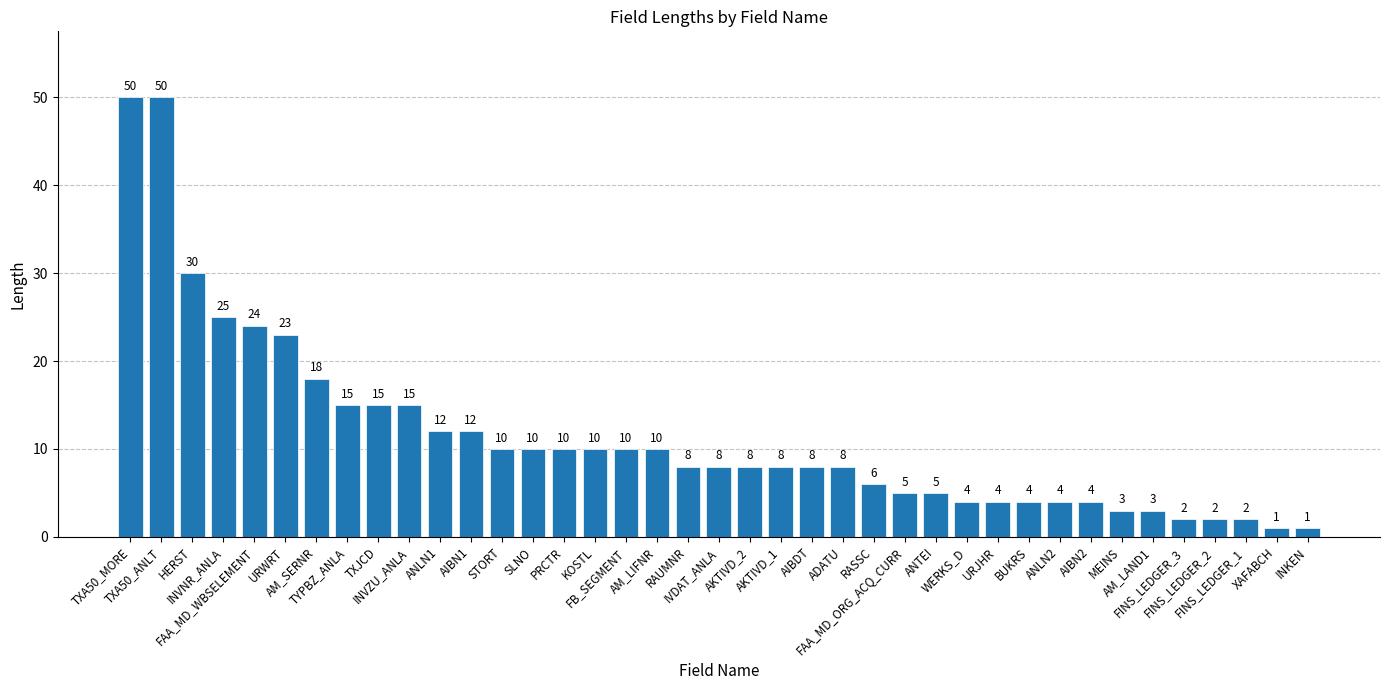

Count the number of categories in the chart.

39